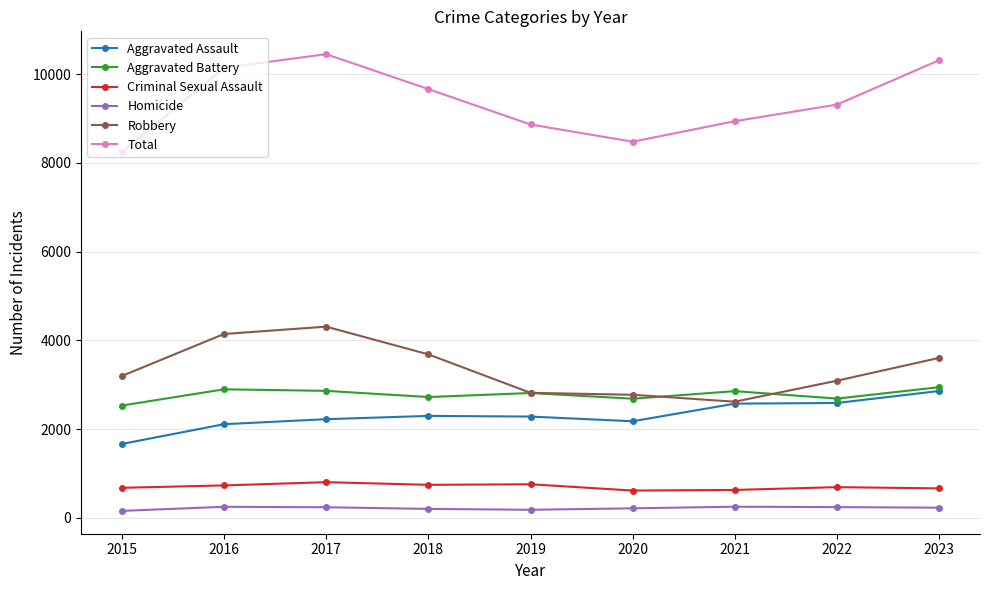

The Total series shows 10314 at 2023. True or false?

True